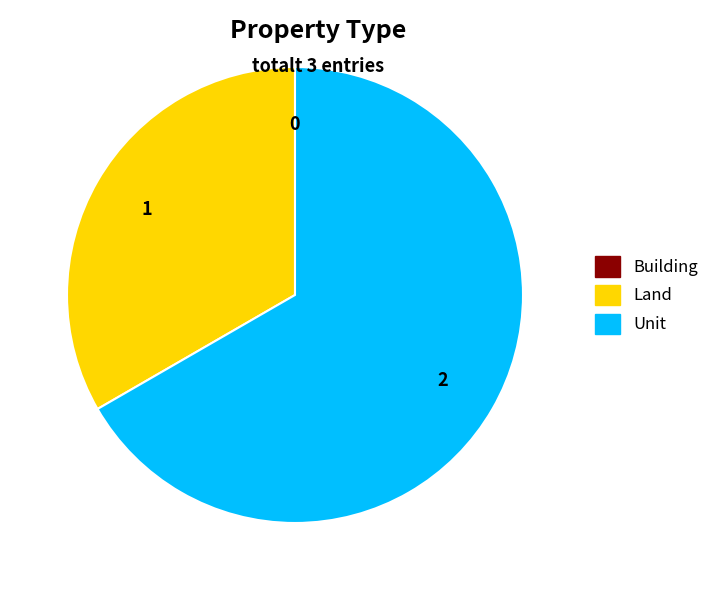

What is the ratio of the value at Unit to the value at Land?

2.0